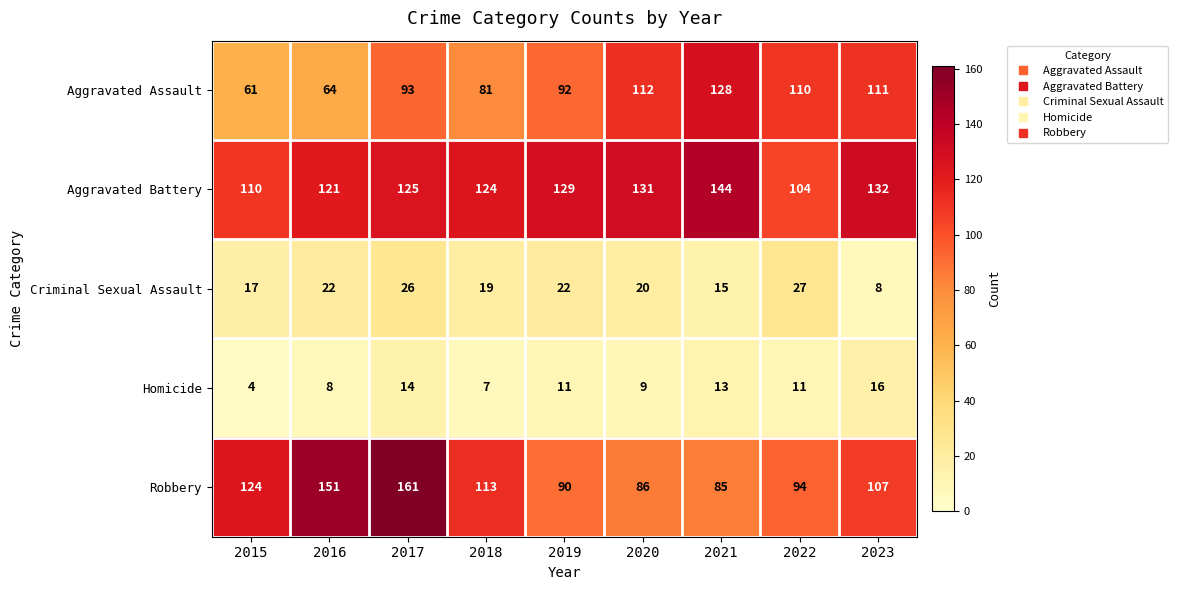

What is the greatest value displayed?

161